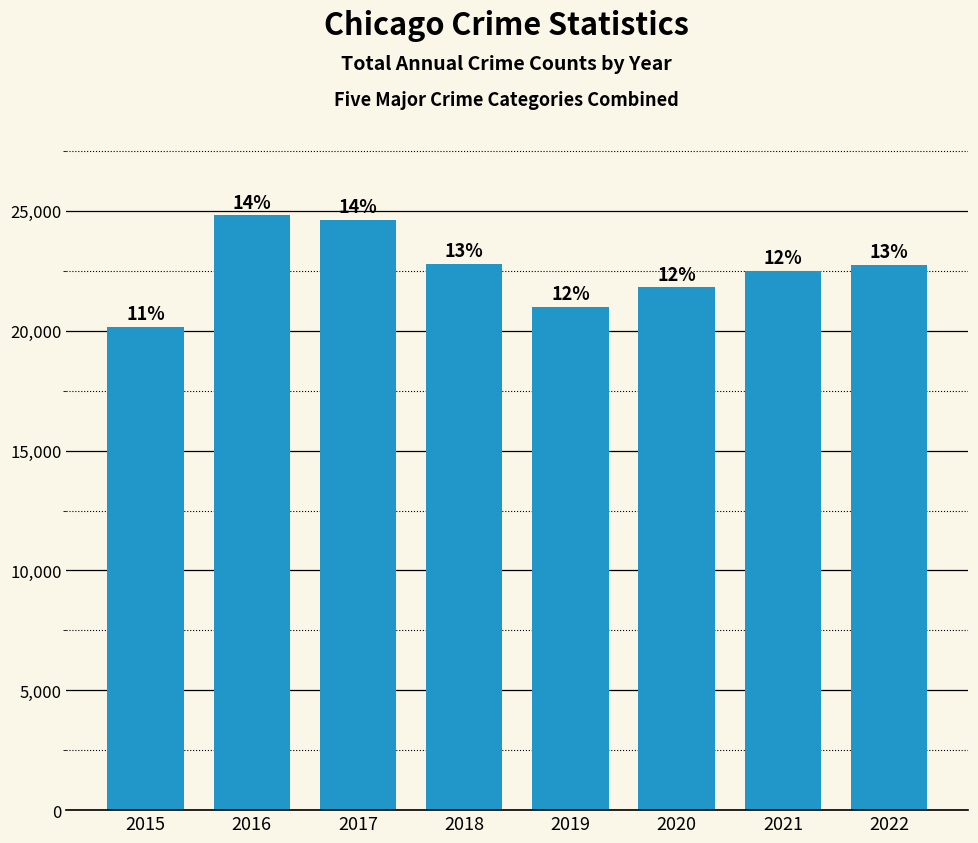

Is it true that the value at 2015 is 20154?

True